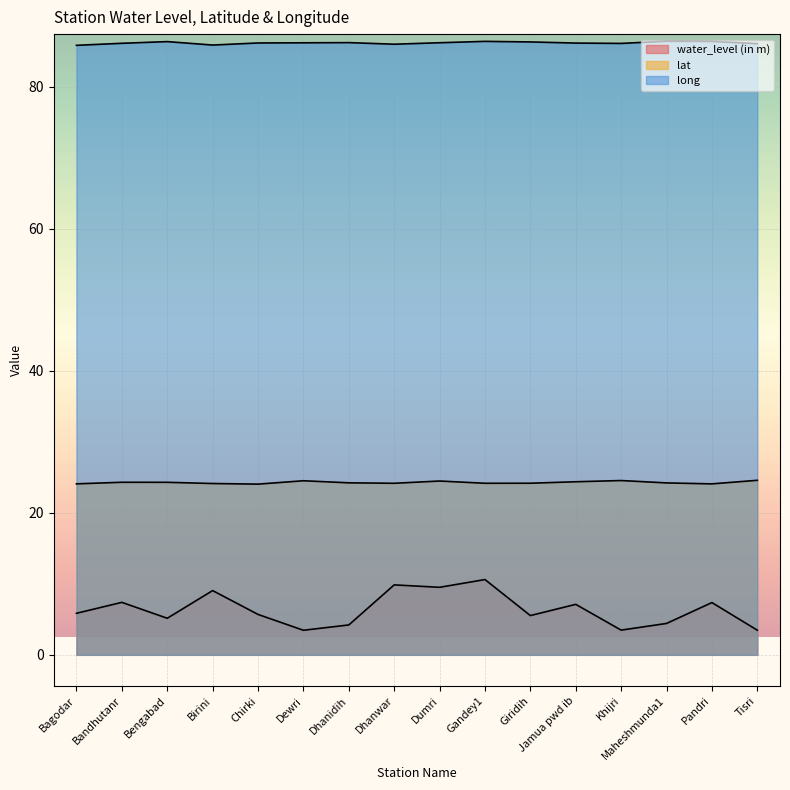

Is it true that long equals 86.4 at Bengabad?

True